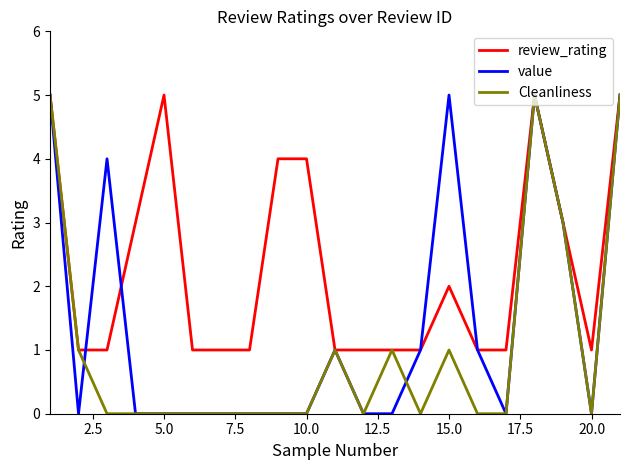

How many categories are shown in the chart?

21